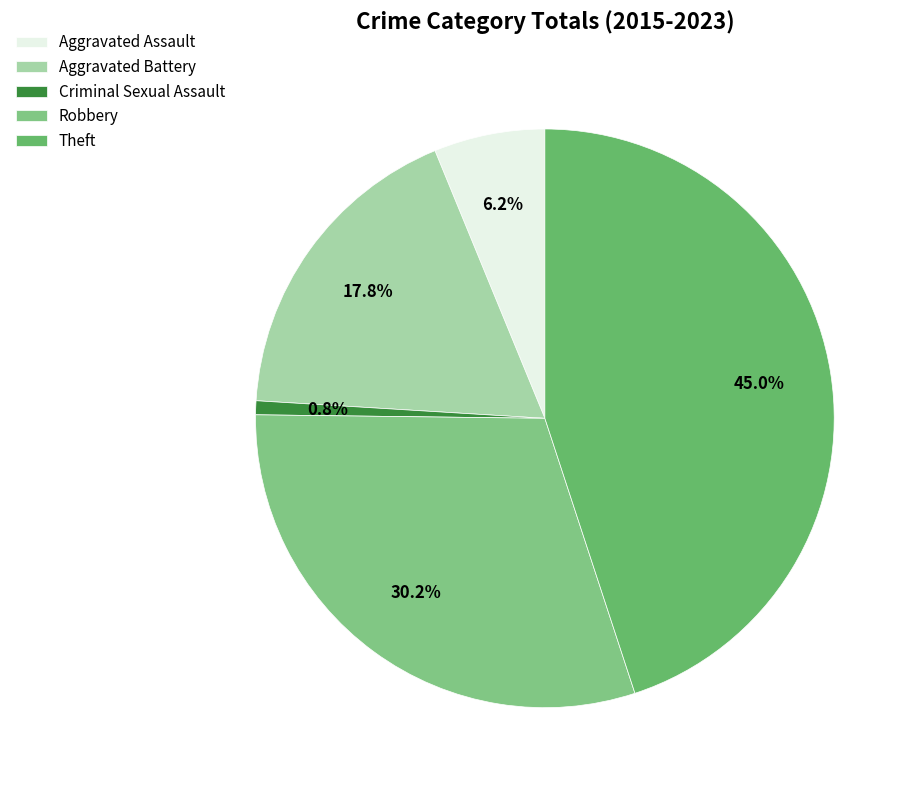

How many slices are in this pie chart?

5